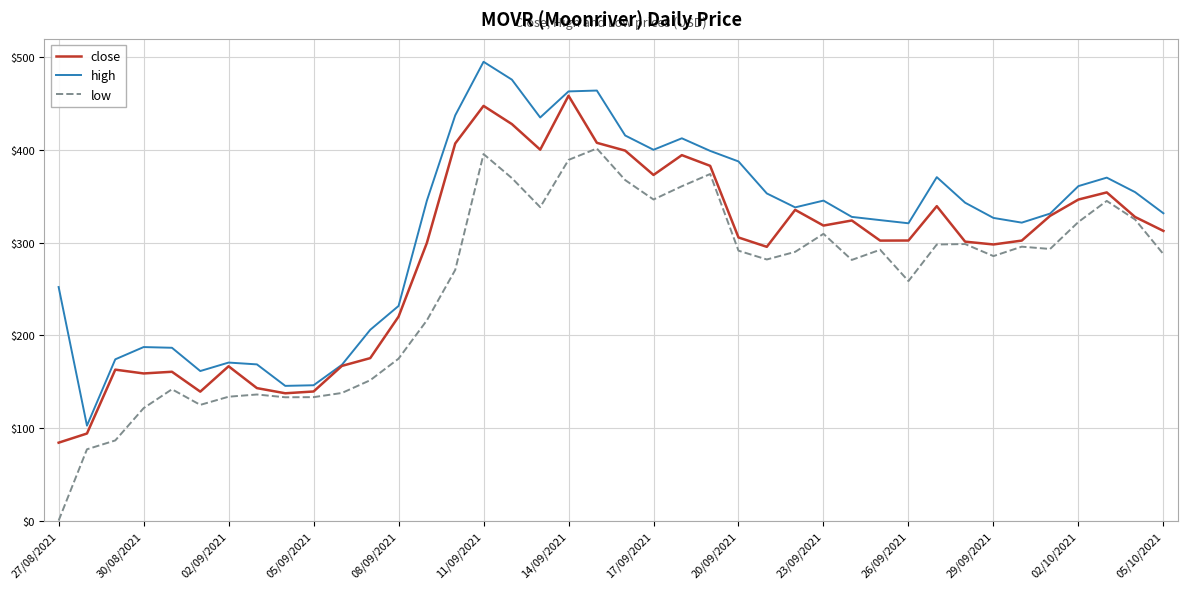

Which series has the largest total across all categories?

high